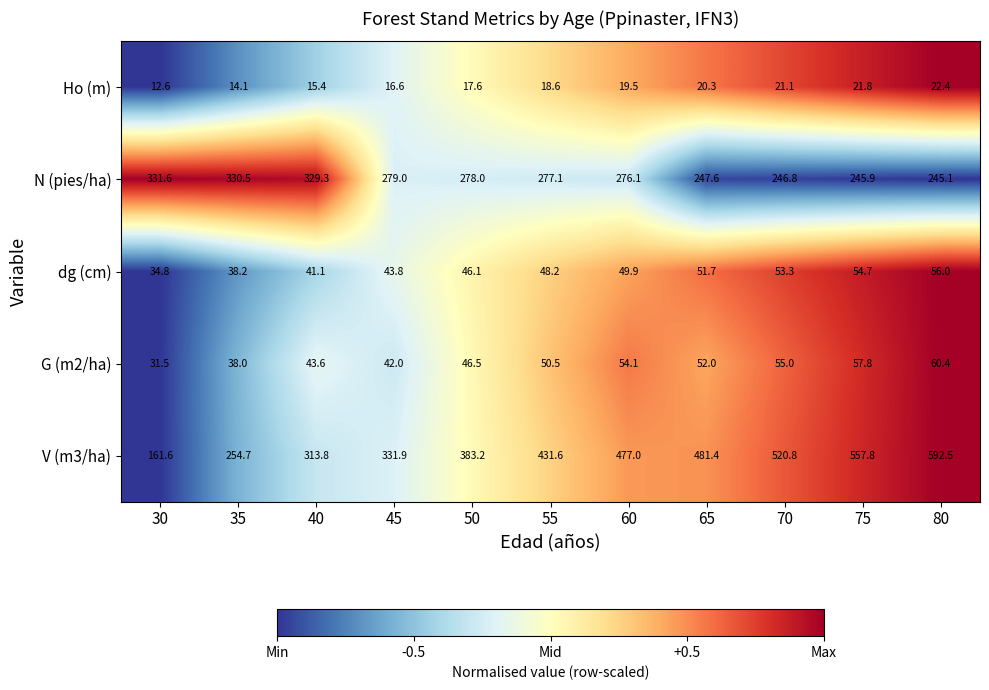

Which series changed the most between 35 and 55?

V (m3/ha)